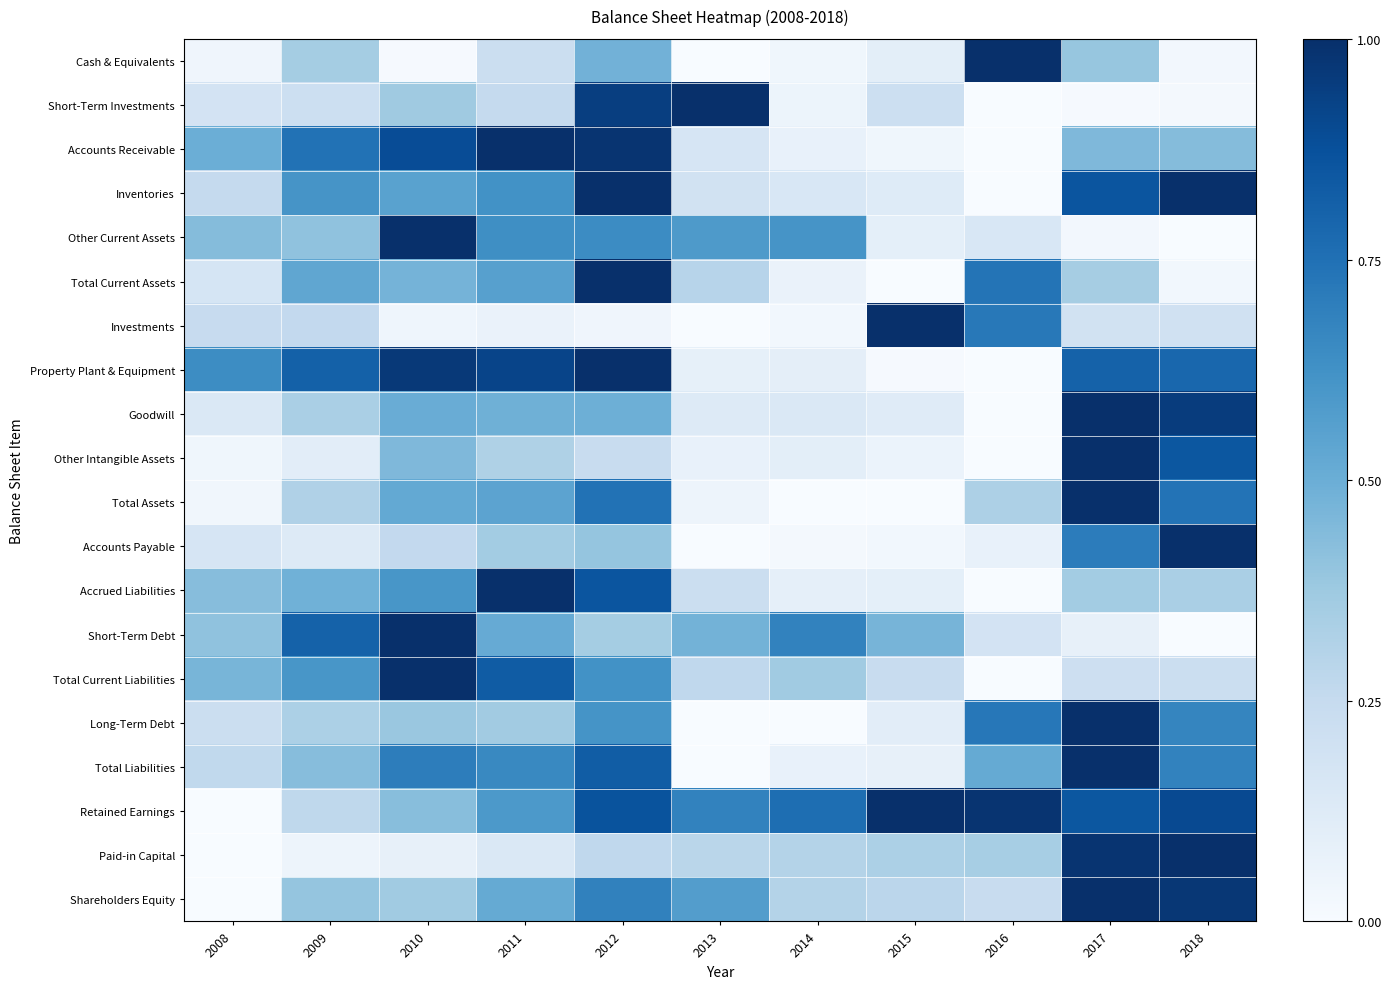

Reading left to right, extract all data points from this chart.

Cash & Equivalents: 2008=0.0	2009=0.4	2010=0.0	2011=0.2	2012=0.5	2013=0.0	2014=0.0	2015=0.1	2016=1.0	2017=0.4	2018=0.0
Short-Term Investments: 2008=0.2	2009=0.2	2010=0.4	2011=0.3	2012=0.9	2013=1.0	2014=0.1	2015=0.2	2016=0.0	2017=0.0	2018=0.0
Accounts Receivable: 2008=0.5	2009=0.7	2010=0.9	2011=1.0	2012=1.0	2013=0.2	2014=0.1	2015=0.0	2016=0.0	2017=0.5	2018=0.4
Inventories: 2008=0.3	2009=0.6	2010=0.6	2011=0.6	2012=1.0	2013=0.2	2014=0.2	2015=0.1	2016=0.0	2017=0.9	2018=1.0
Other Current Assets: 2008=0.4	2009=0.4	2010=1.0	2011=0.6	2012=0.6	2013=0.6	2014=0.6	2015=0.1	2016=0.2	2017=0.0	2018=0.0
Total Current Assets: 2008=0.2	2009=0.5	2010=0.5	2011=0.6	2012=1.0	2013=0.3	2014=0.1	2015=0.0	2016=0.7	2017=0.3	2018=0.0
Investments: 2008=0.2	2009=0.3	2010=0.0	2011=0.1	2012=0.0	2013=0.0	2014=0.0	2015=1.0	2016=0.7	2017=0.2	2018=0.2
Property Plant & Equipment: 2008=0.6	2009=0.8	2010=1.0	2011=0.9	2012=1.0	2013=0.1	2014=0.1	2015=0.0	2016=0.0	2017=0.8	2018=0.8
Goodwill: 2008=0.1	2009=0.3	2010=0.5	2011=0.5	2012=0.5	2013=0.1	2014=0.1	2015=0.1	2016=0.0	2017=1.0	2018=1.0
Other Intangible Assets: 2008=0.0	2009=0.1	2010=0.4	2011=0.3	2012=0.2	2013=0.1	2014=0.1	2015=0.1	2016=0.0	2017=1.0	2018=0.9
Total Assets: 2008=0.0	2009=0.3	2010=0.5	2011=0.5	2012=0.7	2013=0.0	2014=0.0	2015=0.0	2016=0.3	2017=1.0	2018=0.7
Accounts Payable: 2008=0.2	2009=0.1	2010=0.3	2011=0.4	2012=0.4	2013=0.0	2014=0.0	2015=0.0	2016=0.1	2017=0.7	2018=1.0
Accrued Liabilities: 2008=0.4	2009=0.5	2010=0.6	2011=1.0	2012=0.9	2013=0.2	2014=0.1	2015=0.1	2016=0.0	2017=0.4	2018=0.3
Short-Term Debt: 2008=0.4	2009=0.8	2010=1.0	2011=0.5	2012=0.4	2013=0.5	2014=0.7	2015=0.5	2016=0.2	2017=0.1	2018=0.0
Total Current Liabilities: 2008=0.5	2009=0.6	2010=1.0	2011=0.8	2012=0.6	2013=0.3	2014=0.4	2015=0.2	2016=0.0	2017=0.2	2018=0.2
Long-Term Debt: 2008=0.2	2009=0.3	2010=0.4	2011=0.4	2012=0.6	2013=0.0	2014=0.0	2015=0.1	2016=0.7	2017=1.0	2018=0.7
Total Liabilities: 2008=0.3	2009=0.4	2010=0.7	2011=0.7	2012=0.8	2013=0.0	2014=0.1	2015=0.1	2016=0.5	2017=1.0	2018=0.7
Retained Earnings: 2008=0.0	2009=0.3	2010=0.4	2011=0.6	2012=0.9	2013=0.7	2014=0.8	2015=1.0	2016=1.0	2017=0.9	2018=0.9
Paid-in Capital: 2008=0.0	2009=0.1	2010=0.1	2011=0.1	2012=0.3	2013=0.3	2014=0.3	2015=0.3	2016=0.3	2017=1.0	2018=1.0
Shareholders Equity: 2008=0.0	2009=0.4	2010=0.4	2011=0.5	2012=0.7	2013=0.6	2014=0.3	2015=0.3	2016=0.2	2017=1.0	2018=1.0